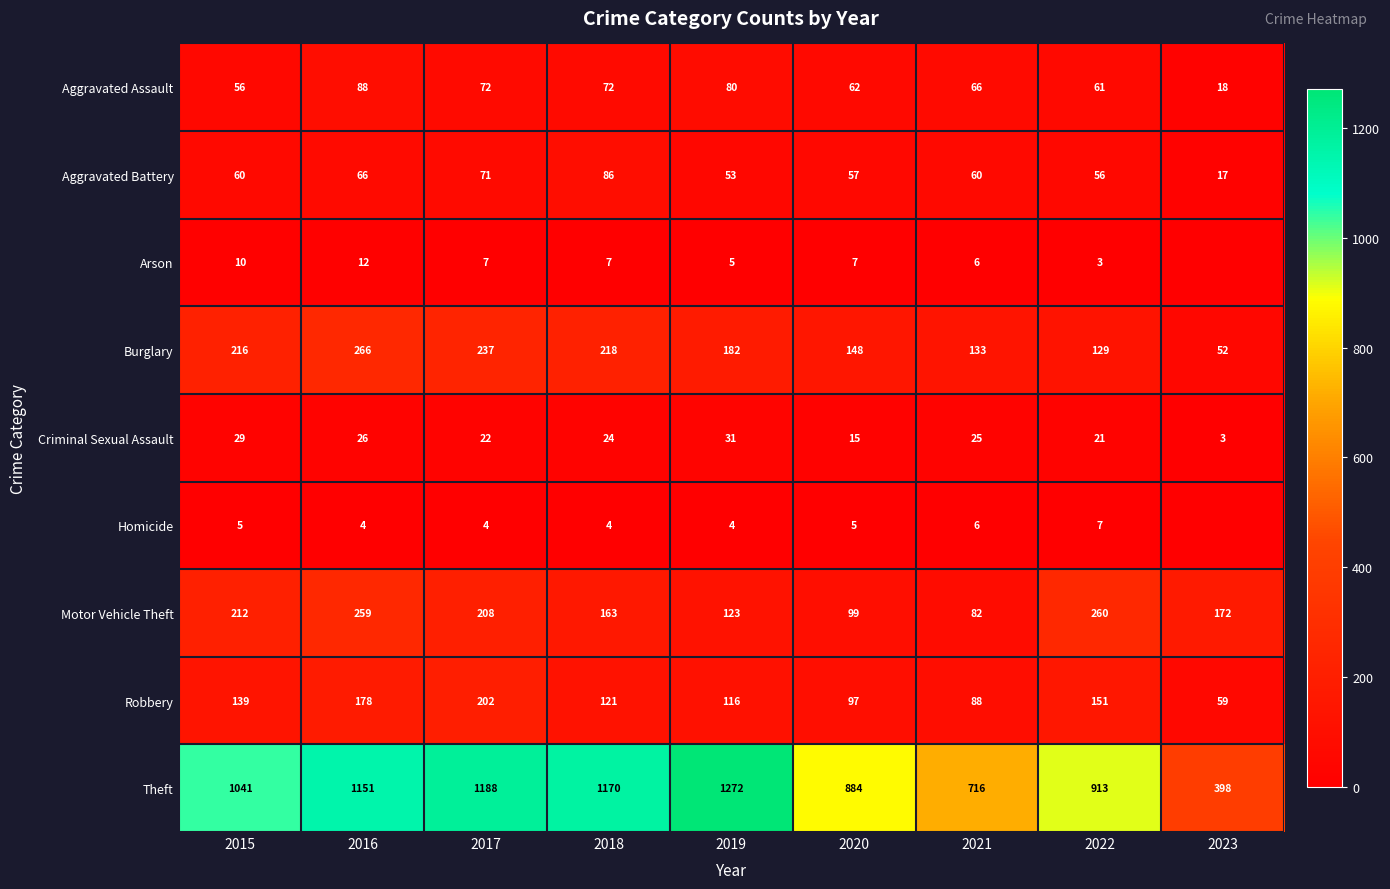

Between 2020 and 2016, which is larger?

2016